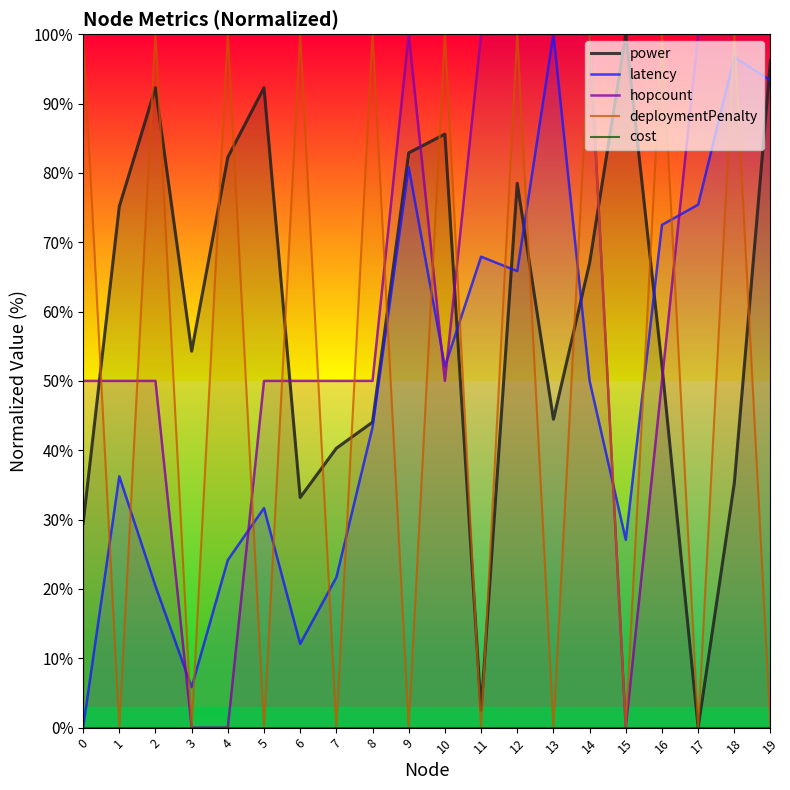

Reading left to right, list all the values displayed in this chart.

power: 0=29.4	1=75.2	2=92.3	3=54.3	4=82.3	5=92.3	6=33.2	7=40.3	8=44.1	9=82.9	10=85.6	11=2.5	12=78.5	13=44.5	14=67.0	15=100.0	16=52.2	17=0.0	18=35.3	19=96.2
latency: 0=0.0	1=36.2	2=20.4	3=5.8	4=24.2	5=31.7	6=12.1	7=21.7	8=43.3	9=80.8	10=52.1	11=67.9	12=65.8	13=100.0	14=50.0	15=27.1	16=72.5	17=75.4	18=96.7	19=93.3
hopcount: 0=50.0	1=50.0	2=50.0	3=0.0	4=0.0	5=50.0	6=50.0	7=50.0	8=50.0	9=100.0	10=50.0	11=100.0	12=100.0	13=100.0	14=100.0	15=0.0	16=50.0	17=100.0	18=100.0	19=100.0
deploymentPenalty: 0=100.0	1=0.0	2=100.0	3=0.0	4=100.0	5=0.0	6=100.0	7=0.0	8=100.0	9=0.0	10=100.0	11=0.0	12=100.0	13=0.0	14=100.0	15=0.0	16=100.0	17=0.0	18=100.0	19=0.0
cost: 0=0.0	1=0.0	2=0.0	3=0.0	4=0.0	5=0.0	6=0.0	7=0.0	8=0.0	9=0.0	10=0.0	11=0.0	12=0.0	13=0.0	14=0.0	15=0.0	16=0.0	17=0.0	18=0.0	19=0.0